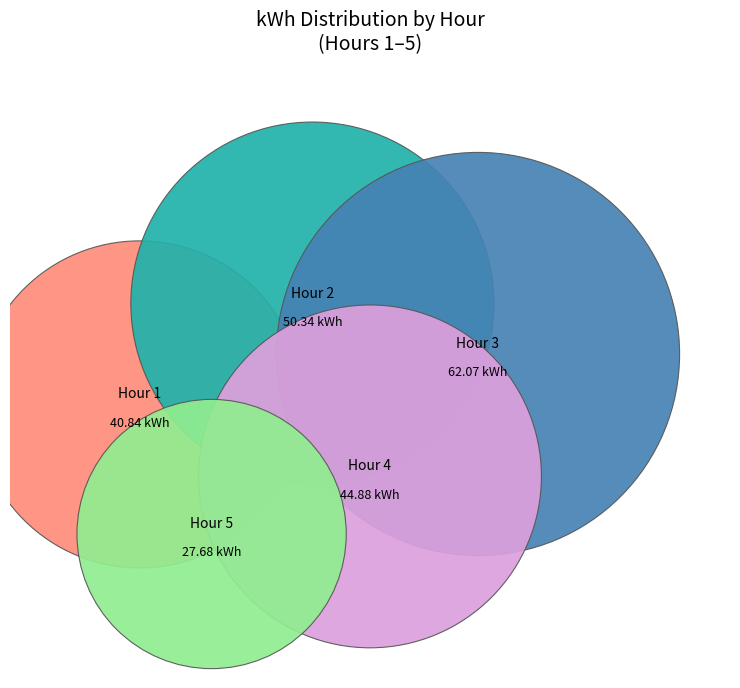

Does 2 represent more than half of the total?

No